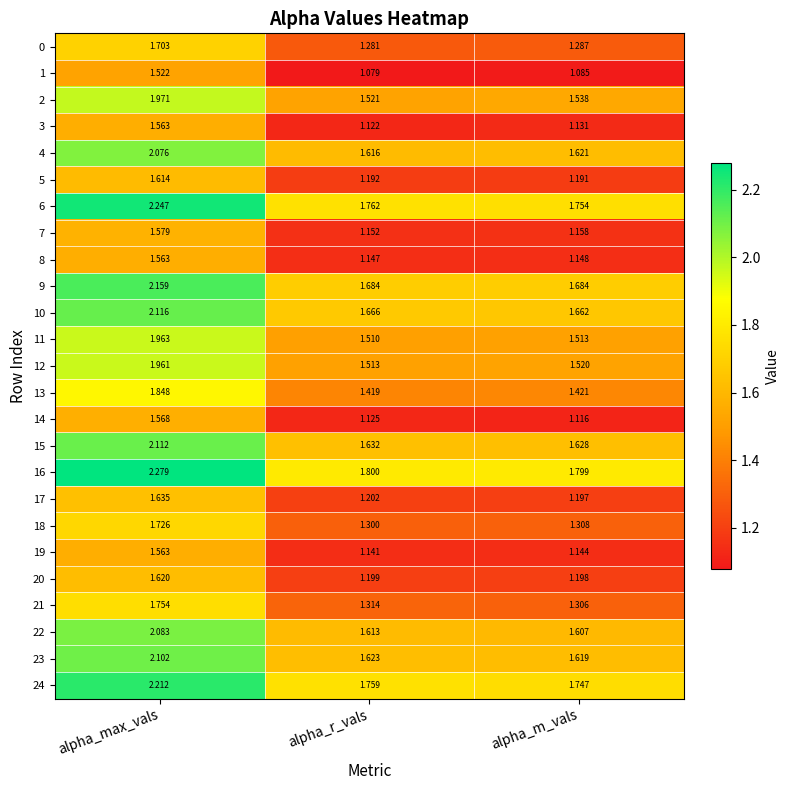

At how many categories does at least one series exceed 1?

3